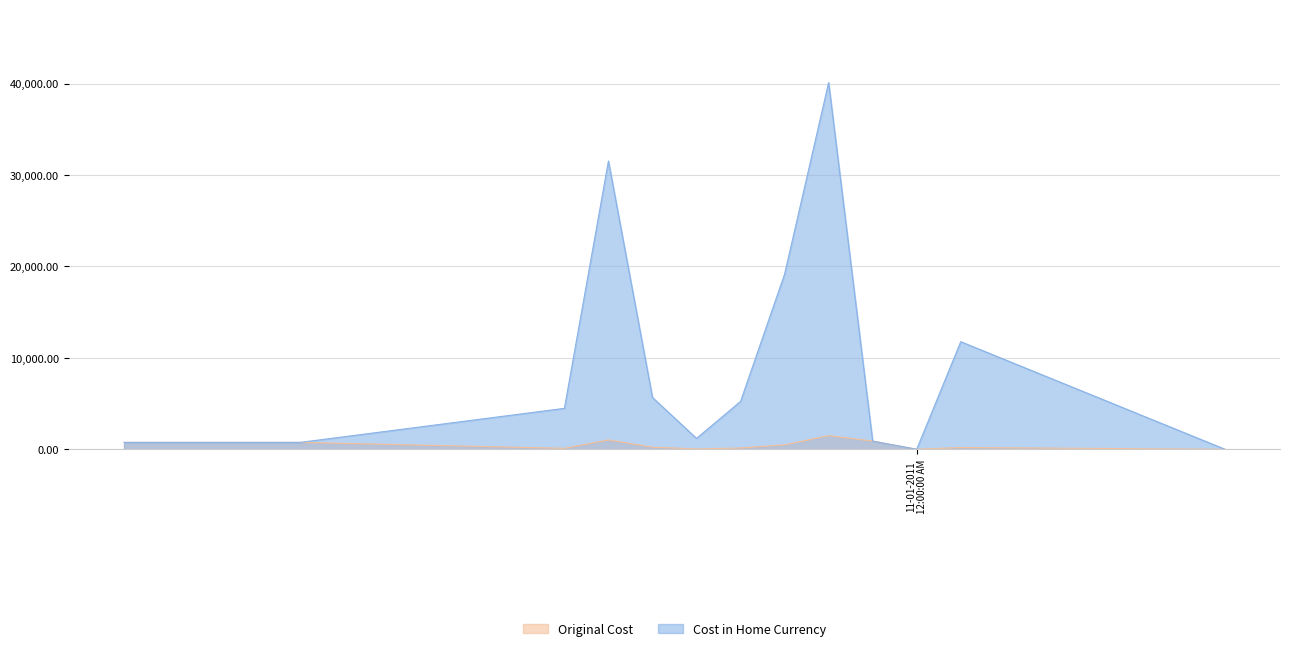

Is it true that Original Cost equals 750.0 at 2011-10-14?

True